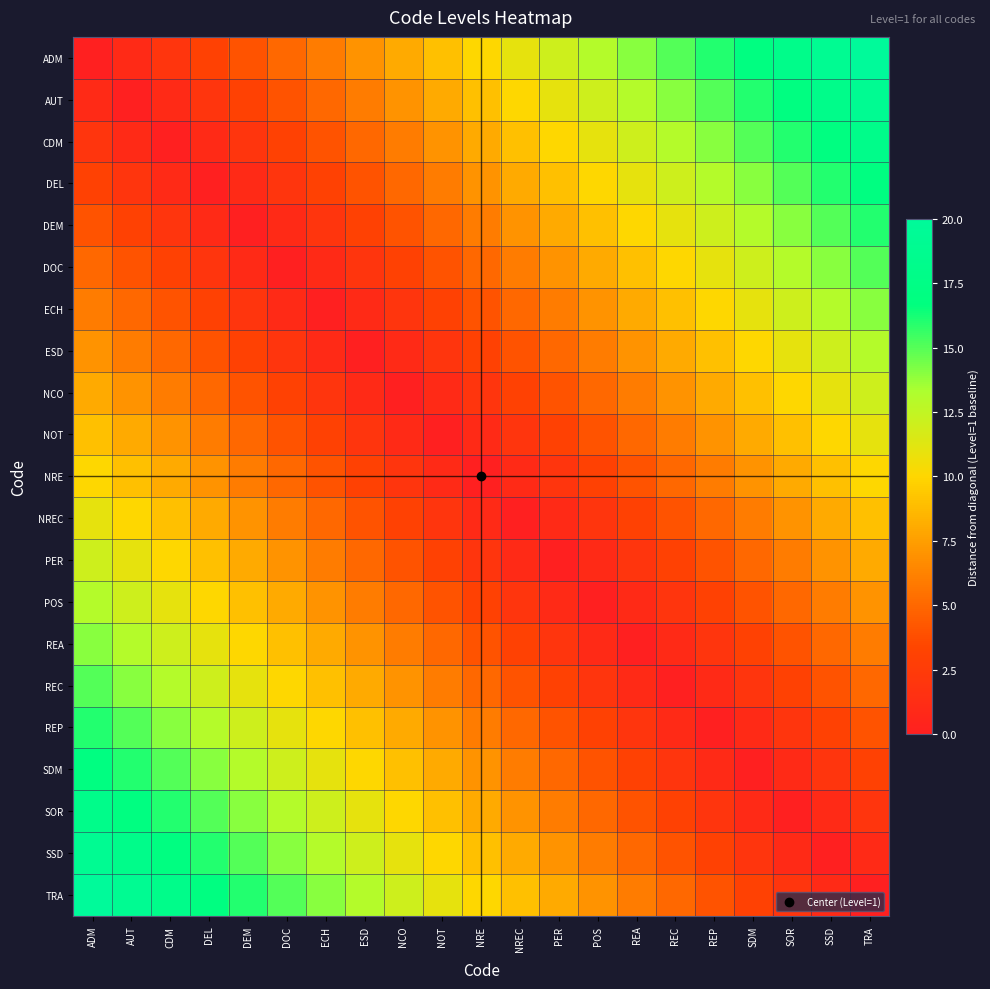

Which category has the highest value across all series?

TRA